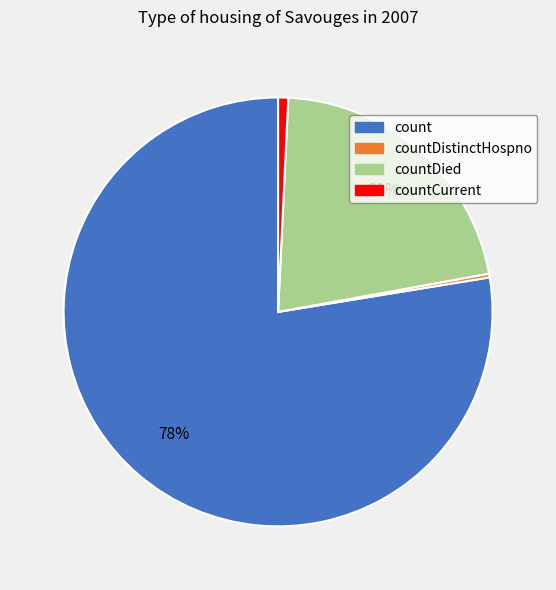

Does any single category account for the majority?

Yes